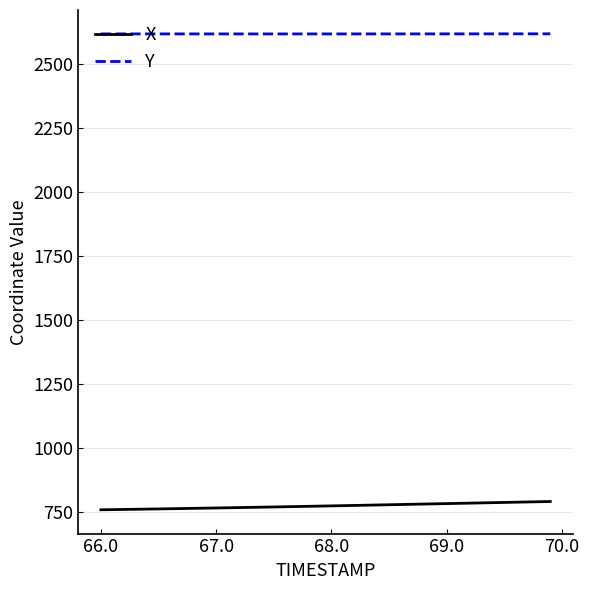

True or false: X and Y cross at least once.

False